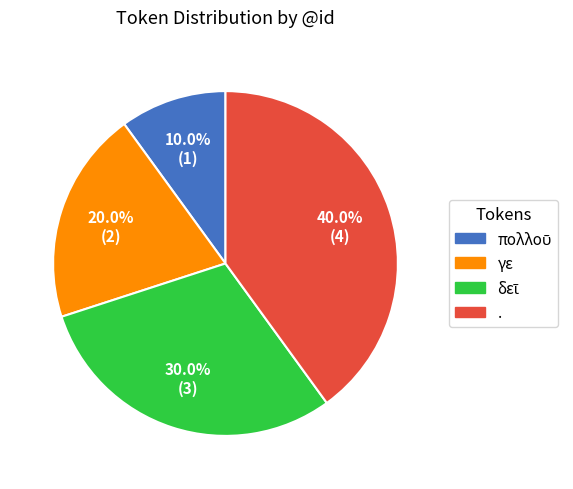

Is there any slice that represents more than half of the pie?

No